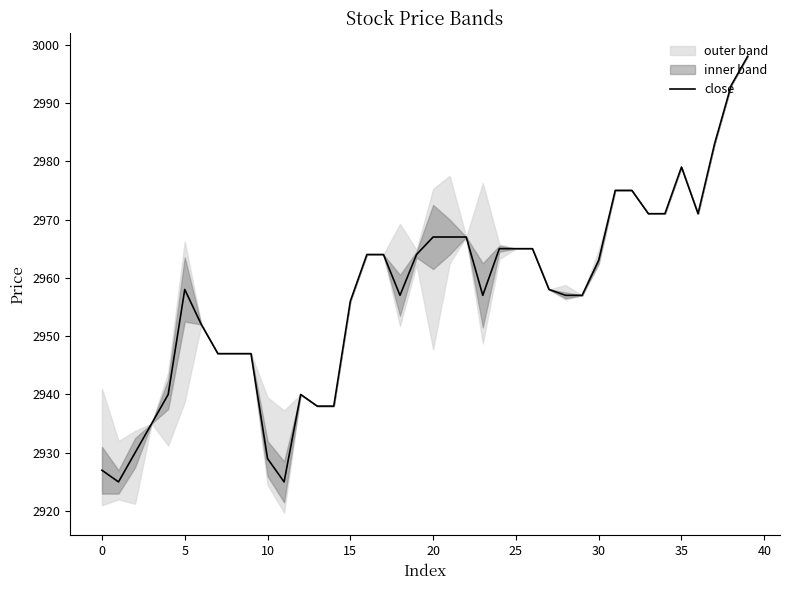

Does the chart display data point markers on the line(s)?

No